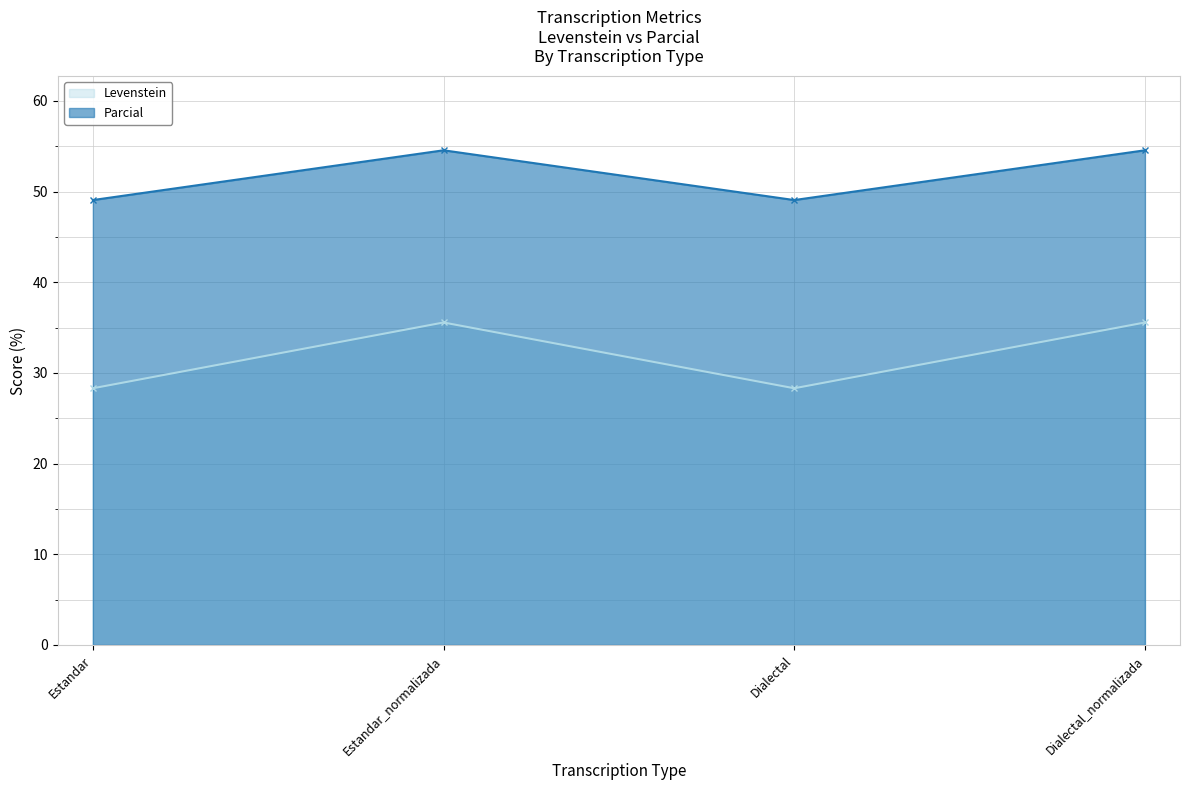

What is the value of the Parcial point at the 2nd from the left?

54.5